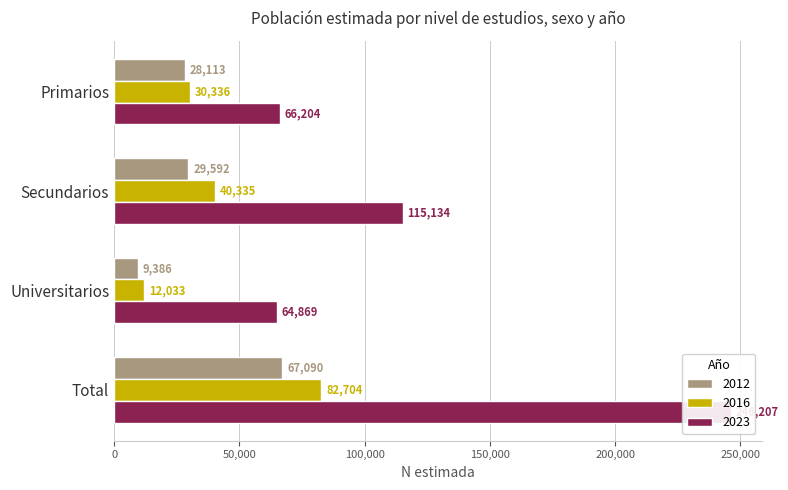

True or false: Hombre 2012 has a value of 29592 at Secundarios.

True